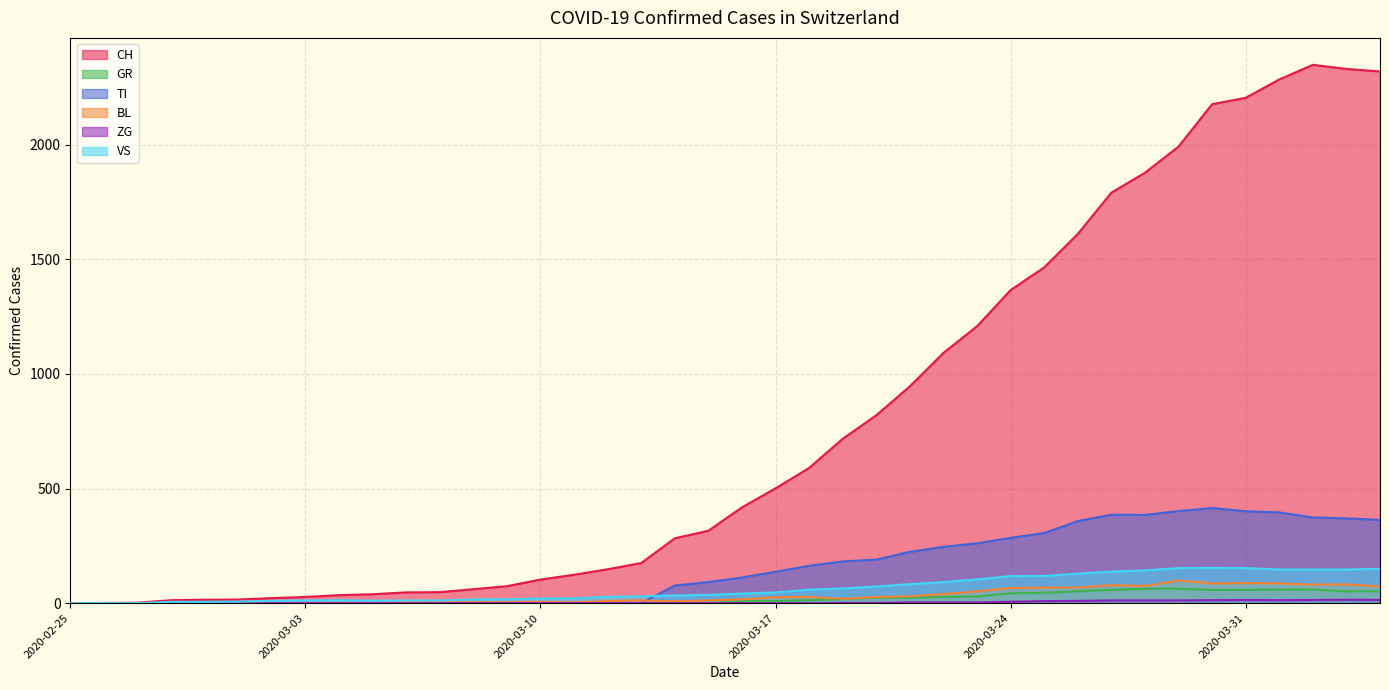

How many lines are shown in the chart?

6